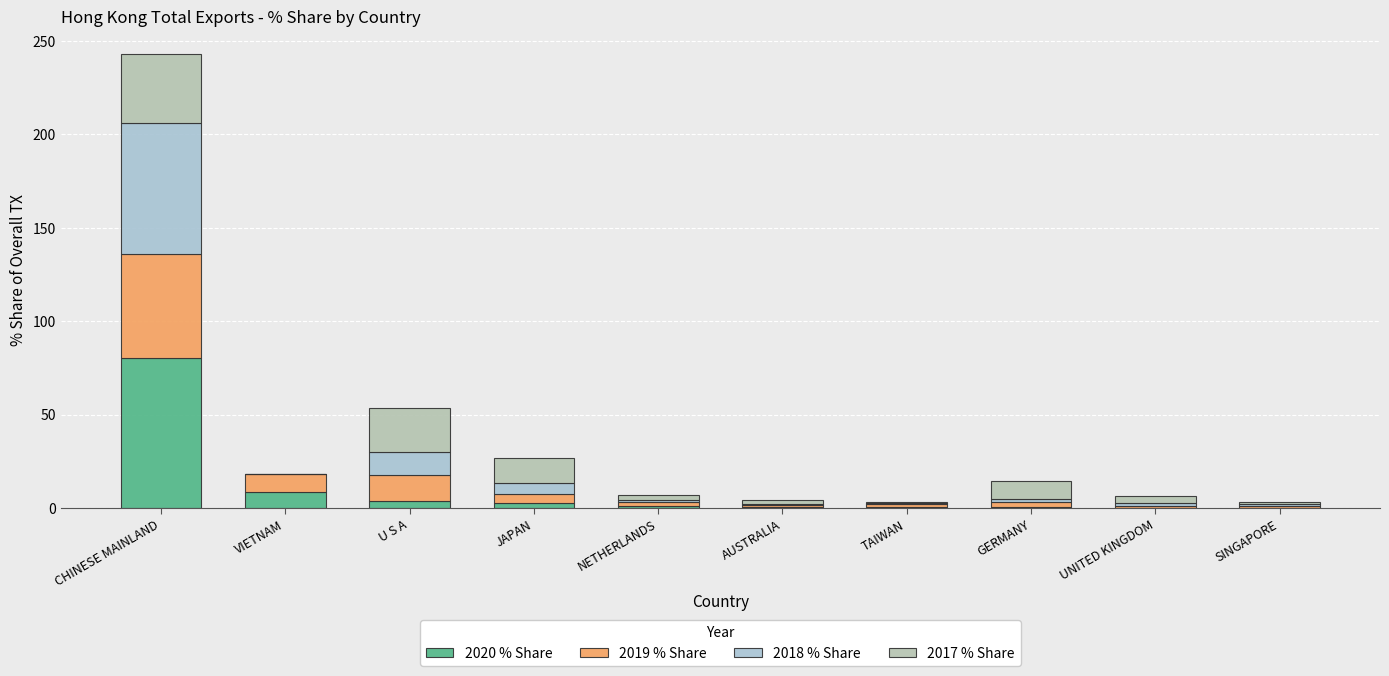

How many series are shown in this chart?

4